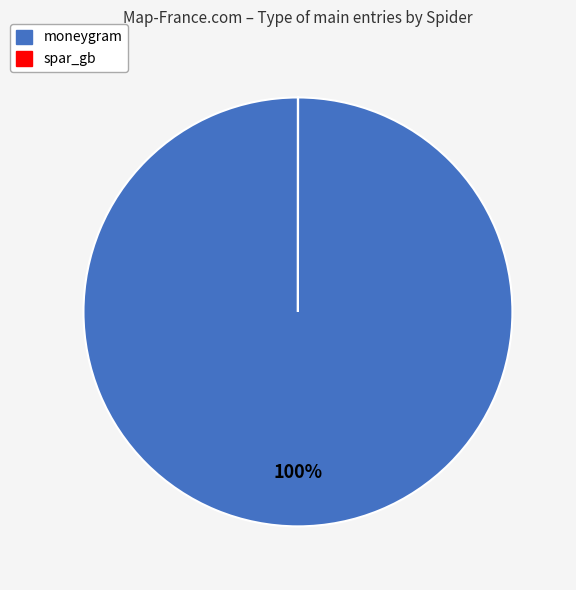

To the nearest percent, what is the difference between the largest and smallest slice percentages?

100%